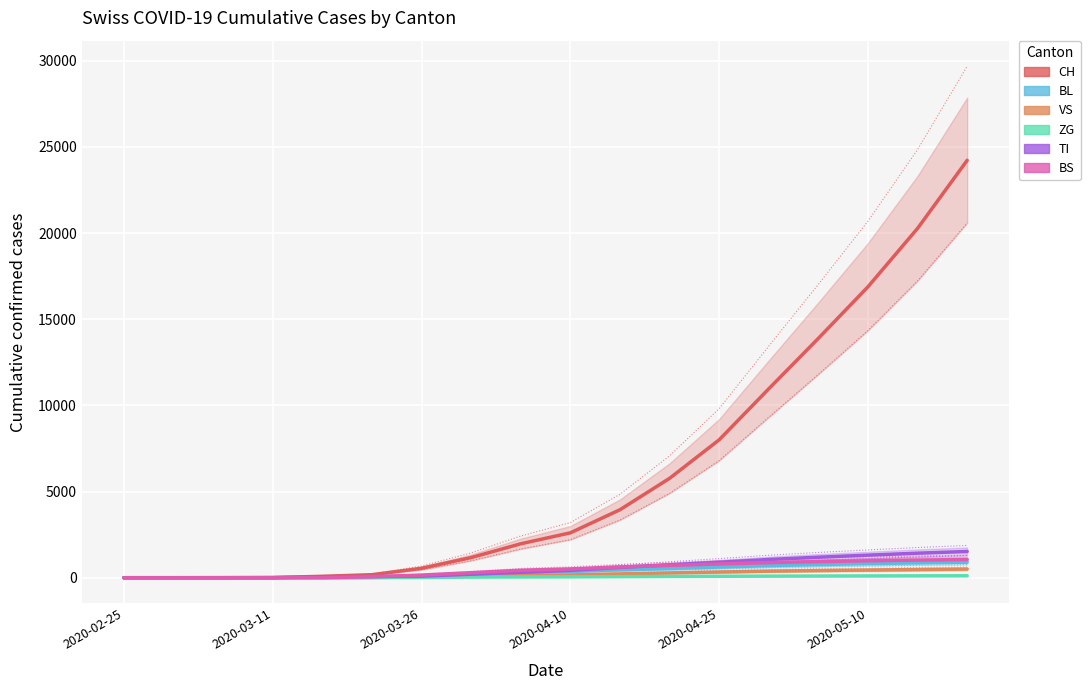

Where is CH nearest to the value 12114?

13